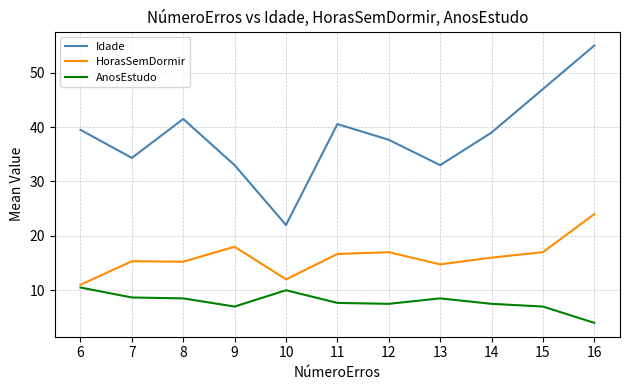

What is the difference between the highest and lowest values at 8?

33.0